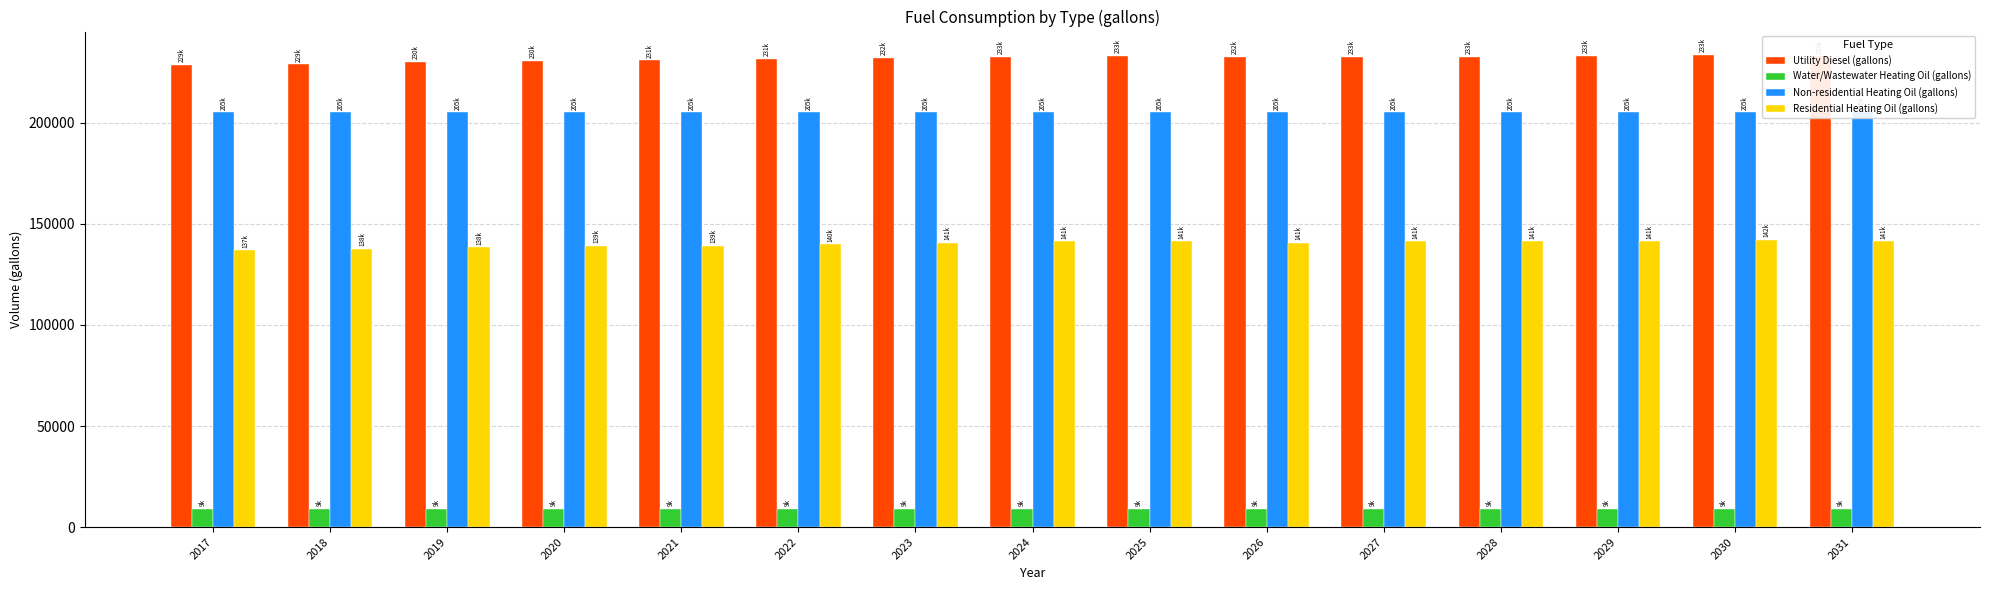

What is the minimum value for Water/Wastewater Heating Oil (gallons)?

8973.7